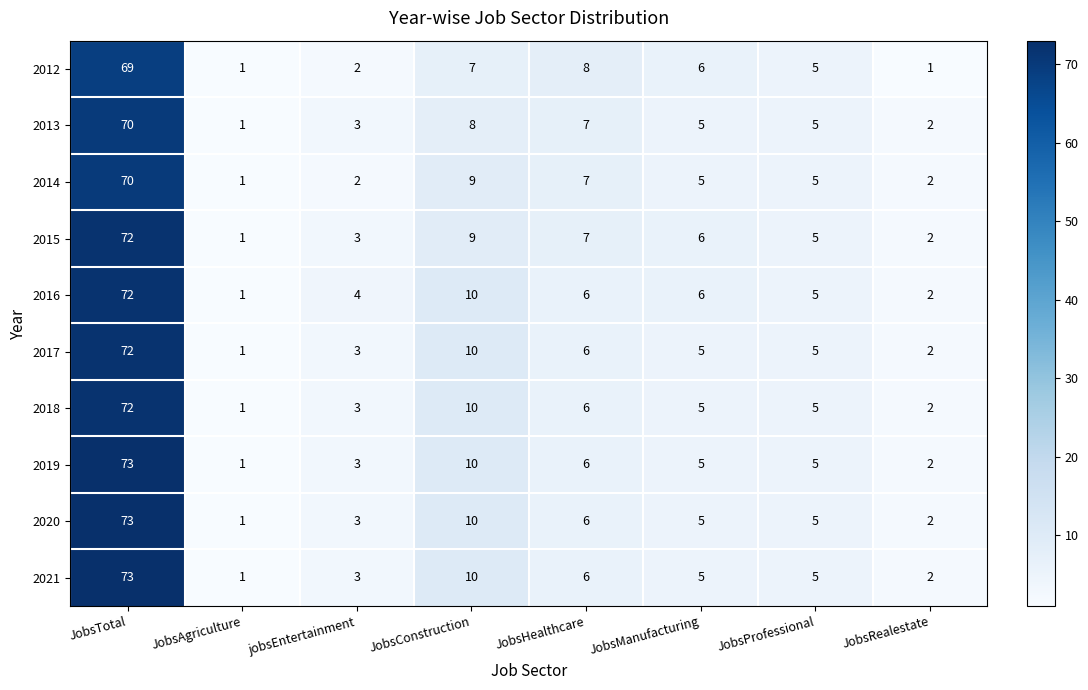

Which series has the largest total across all categories?

2016